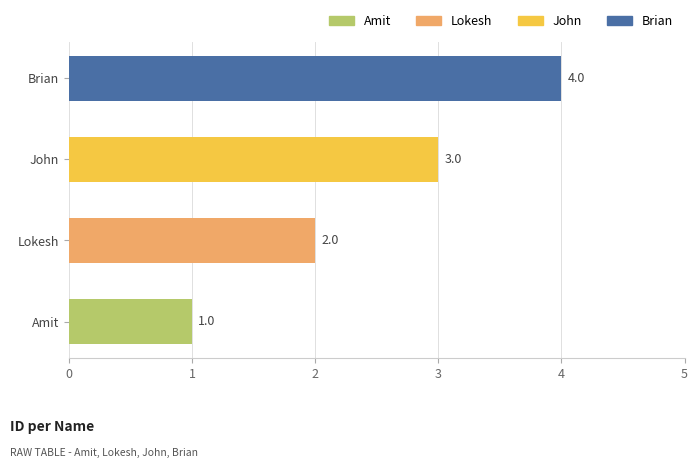

Approximately how many times larger is the value at Lokesh compared to John?

0.7